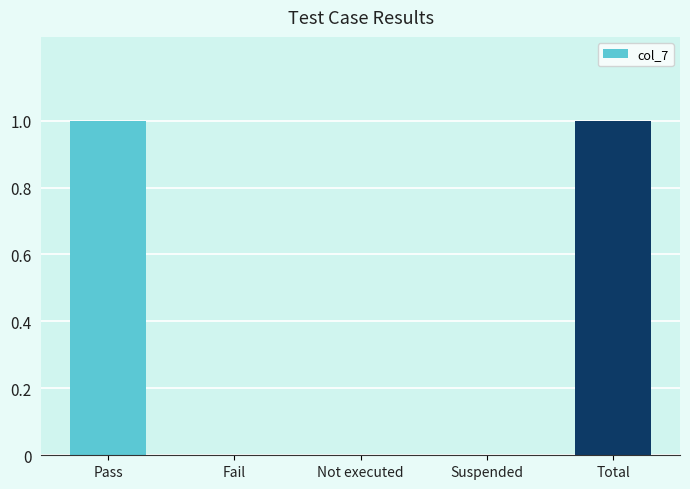

What is the greatest value displayed?

1